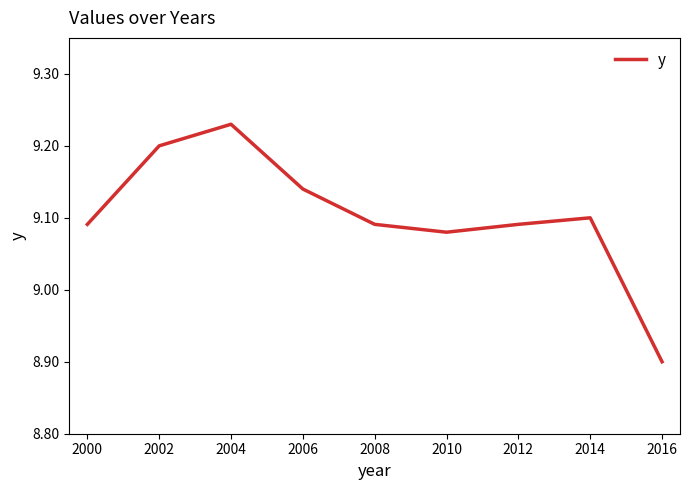

What is the difference between the maximum and minimum values?

0.3